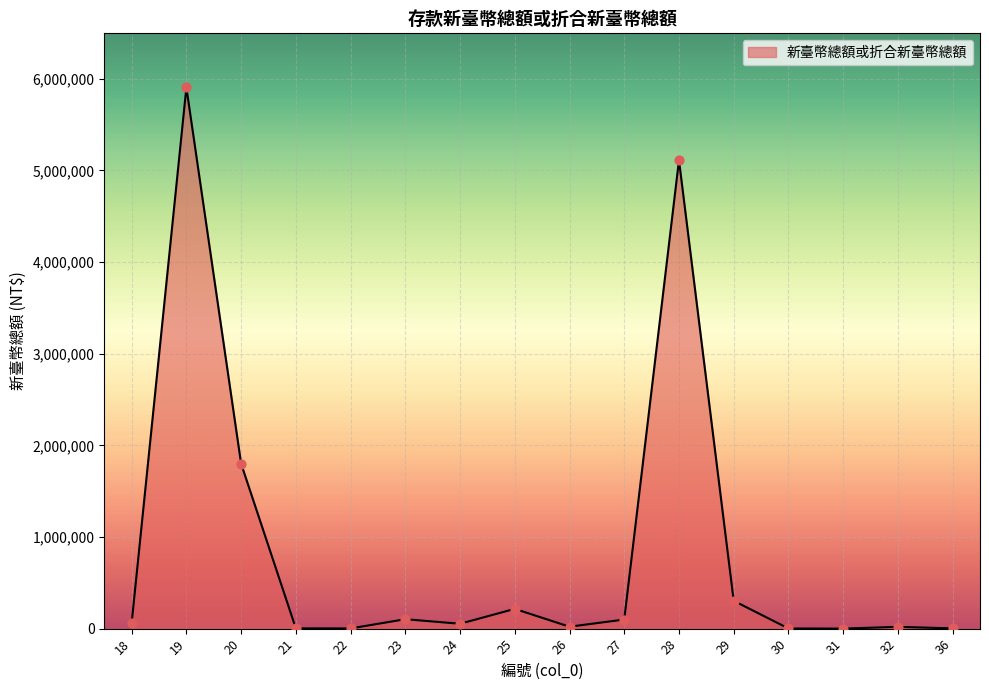

What is the ratio of the value at 27 to the value at 29?

0.3